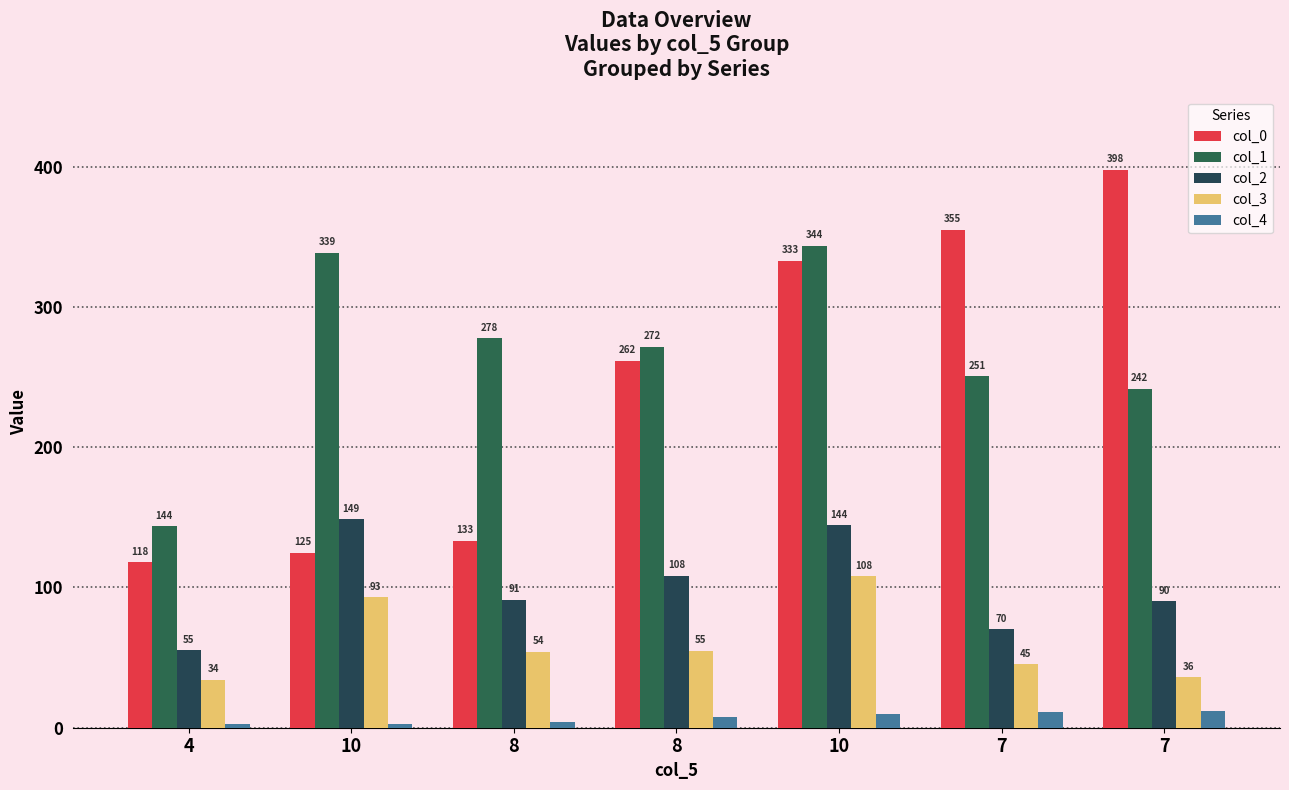

How many bars are there in total?

35